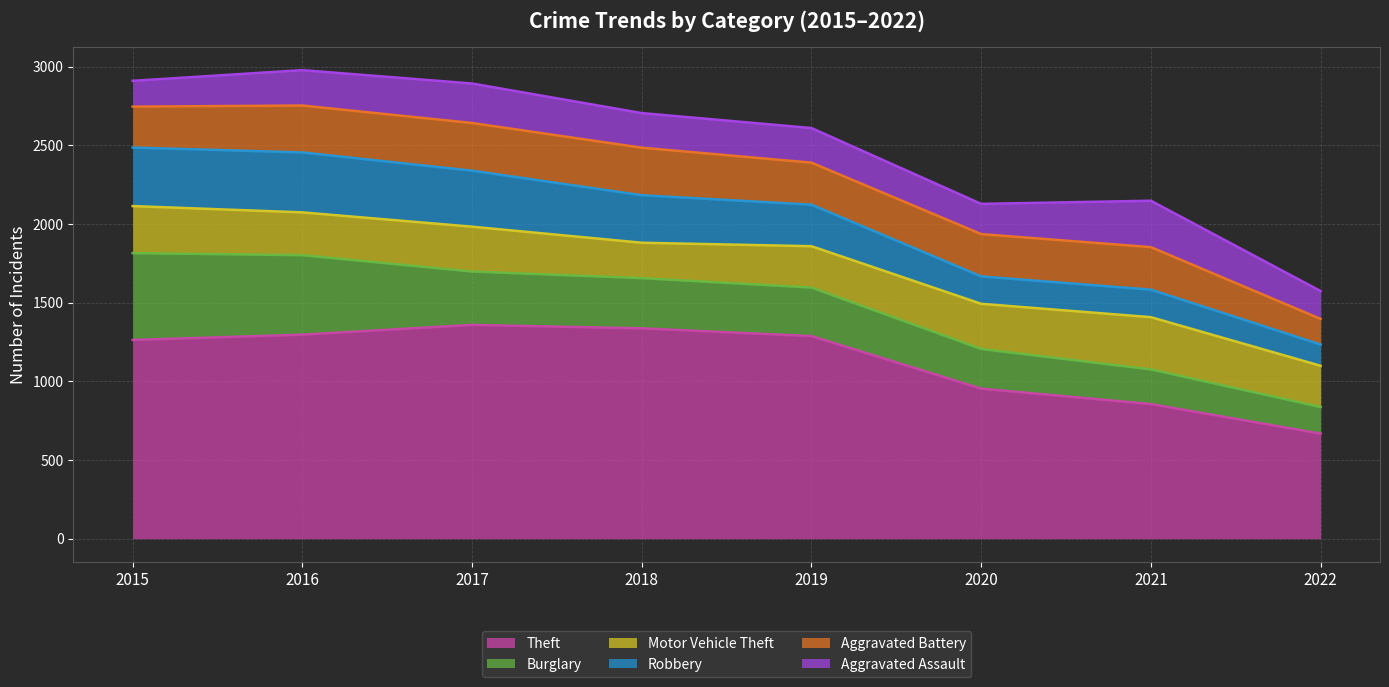

True or false: Robbery and Motor Vehicle Theft cross at least once.

True